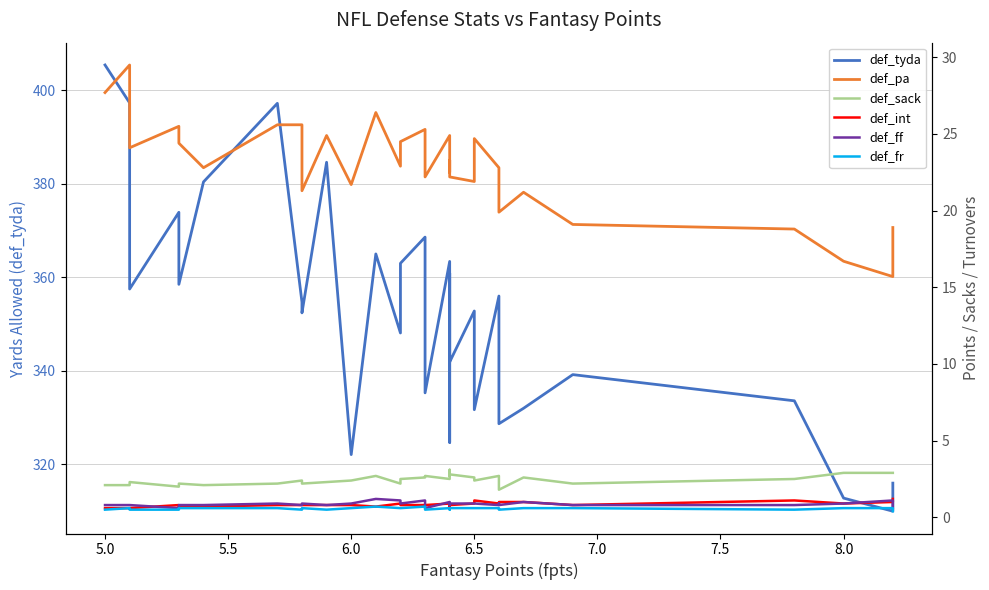

How many lines are shown in the chart?

6